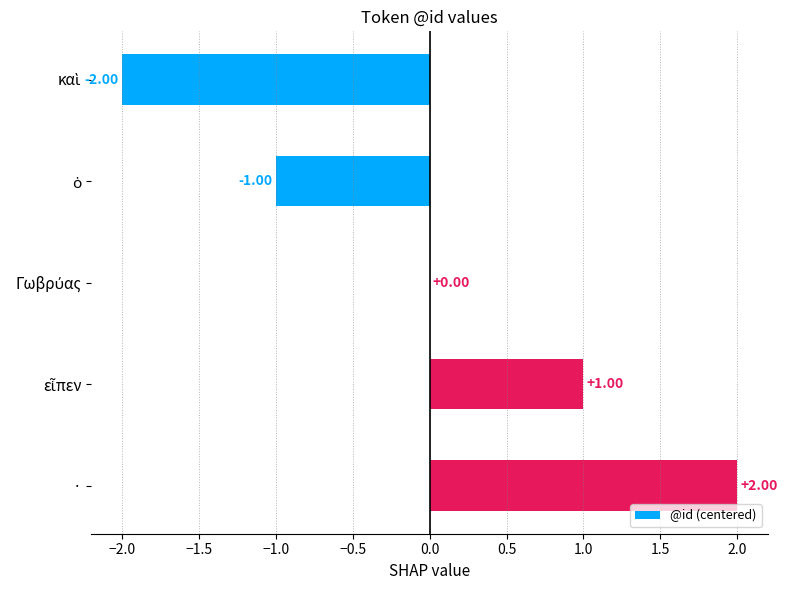

Which label corresponds to the largest value in the chart?

·